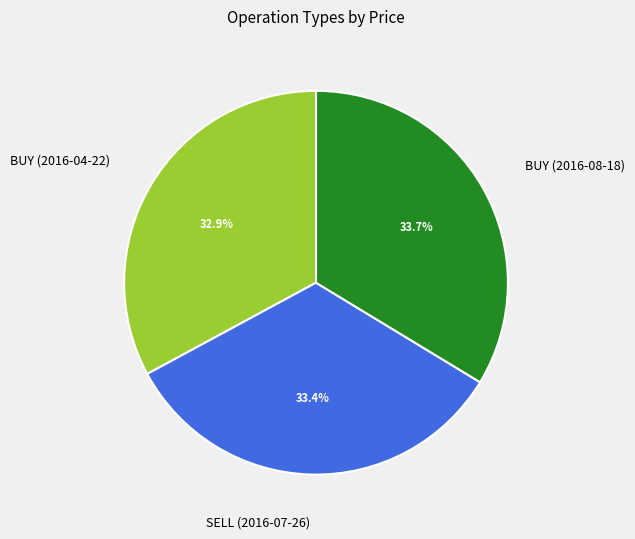

Is there any slice that represents more than half of the pie?

No